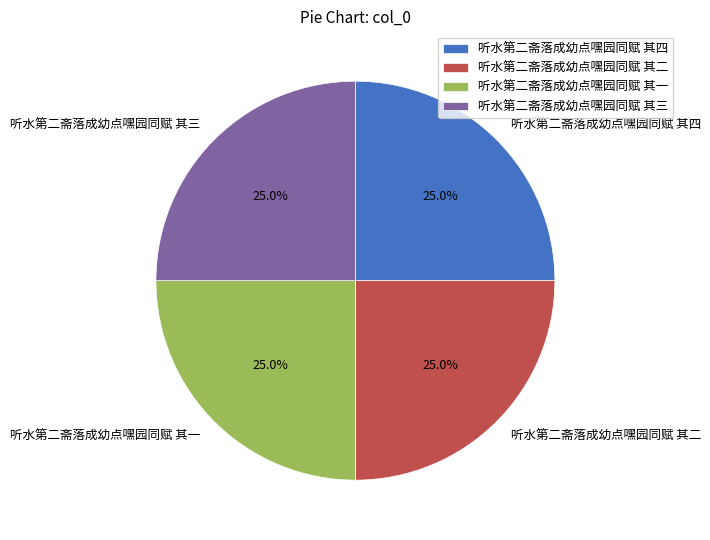

To the nearest percent, what portion does 听水第二斋落成幼点嘿园同赋 其三 represent?

25%